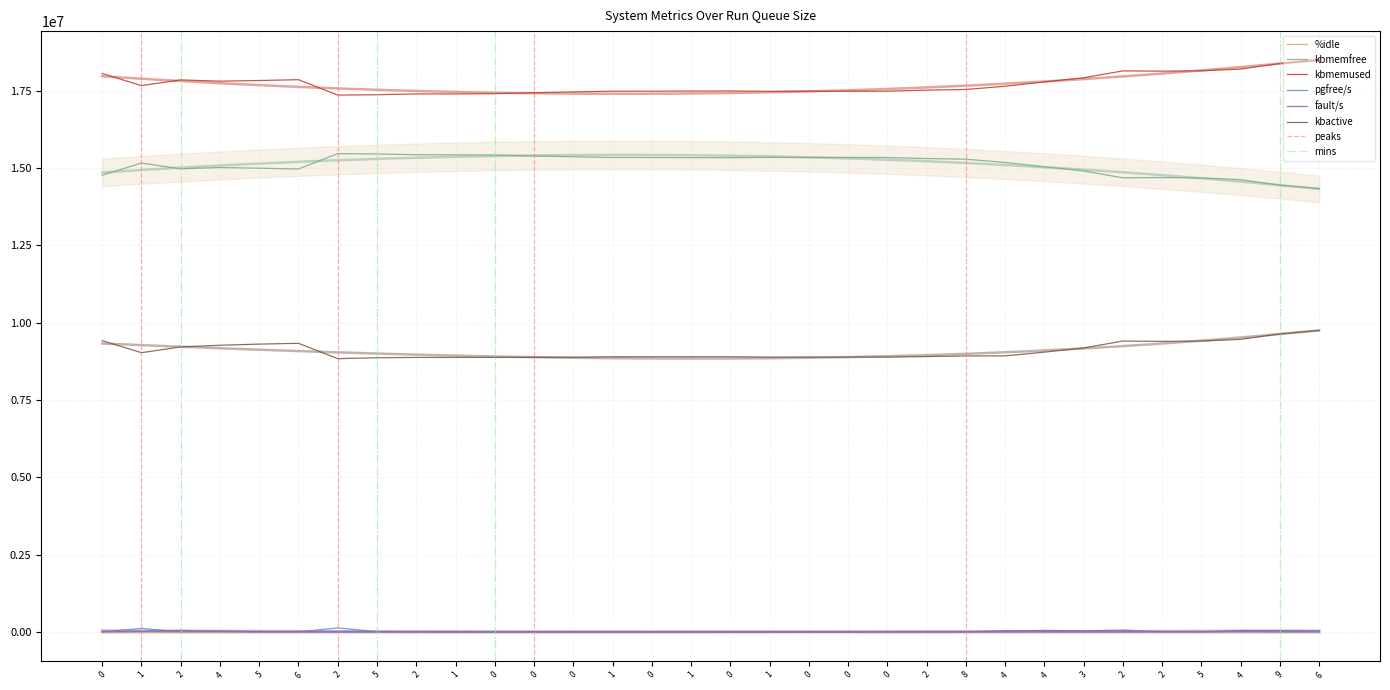

What value does the kbmemfree series have at 0?

14763932.0